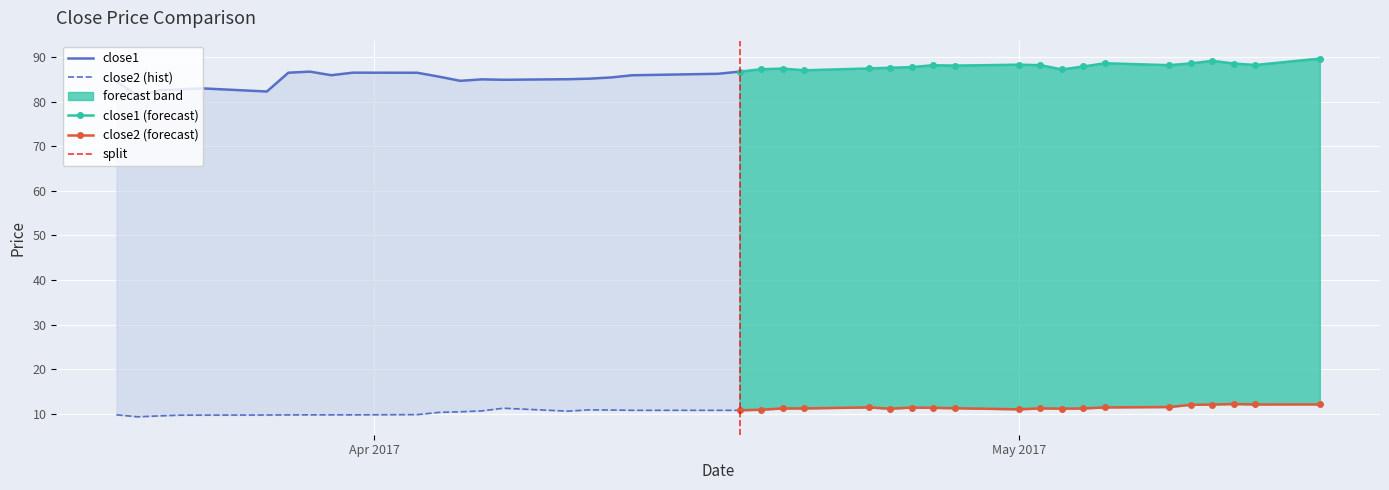

At which category is the sum across all series the highest?

2017-05-15